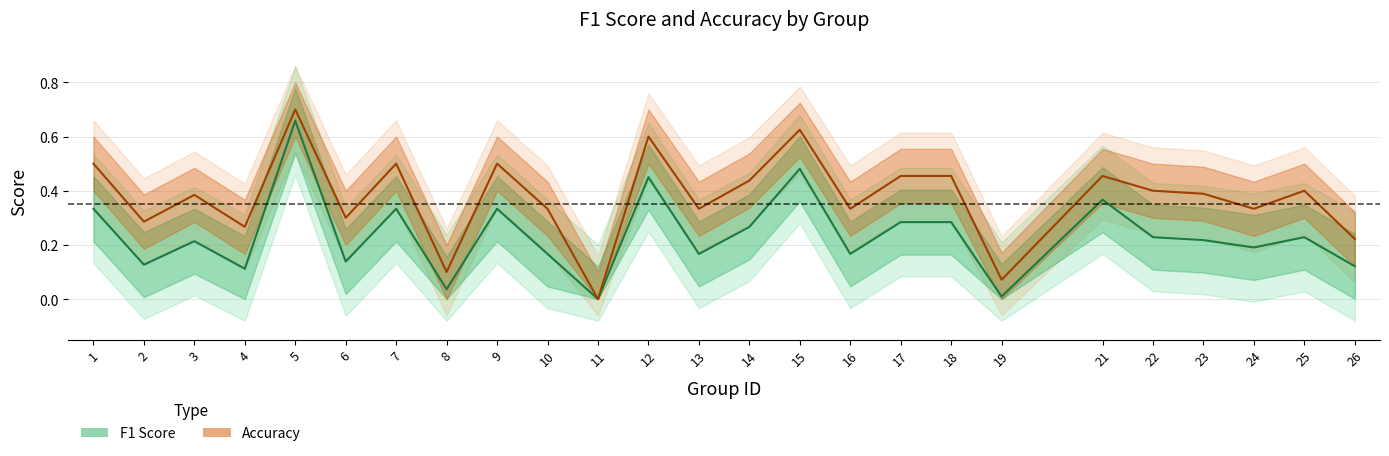

True or false: f1 and accuracy cross at least once.

False